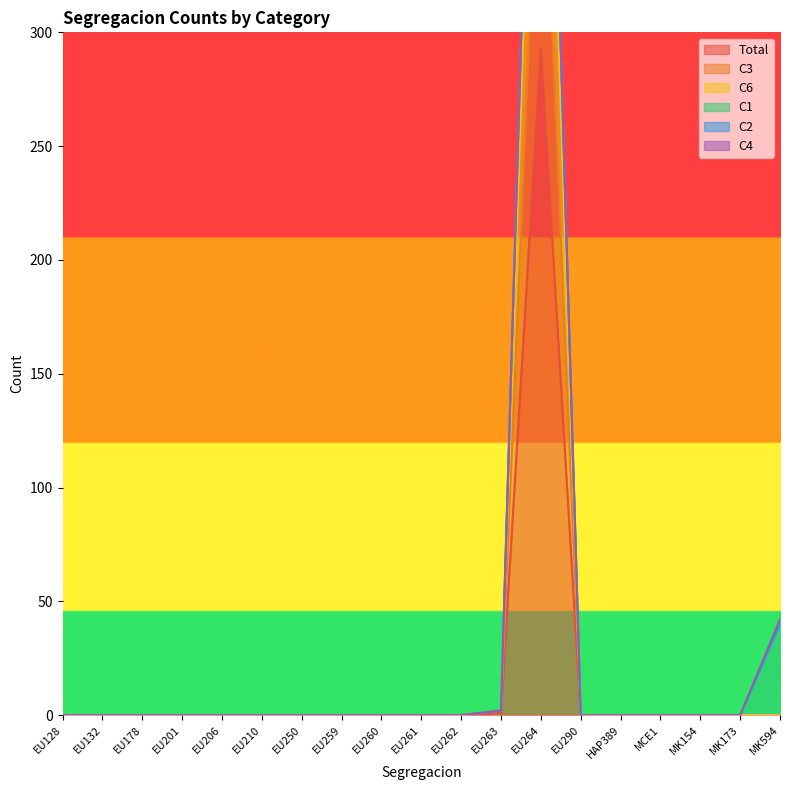

At how many categories does at least one series exceed 250?

1